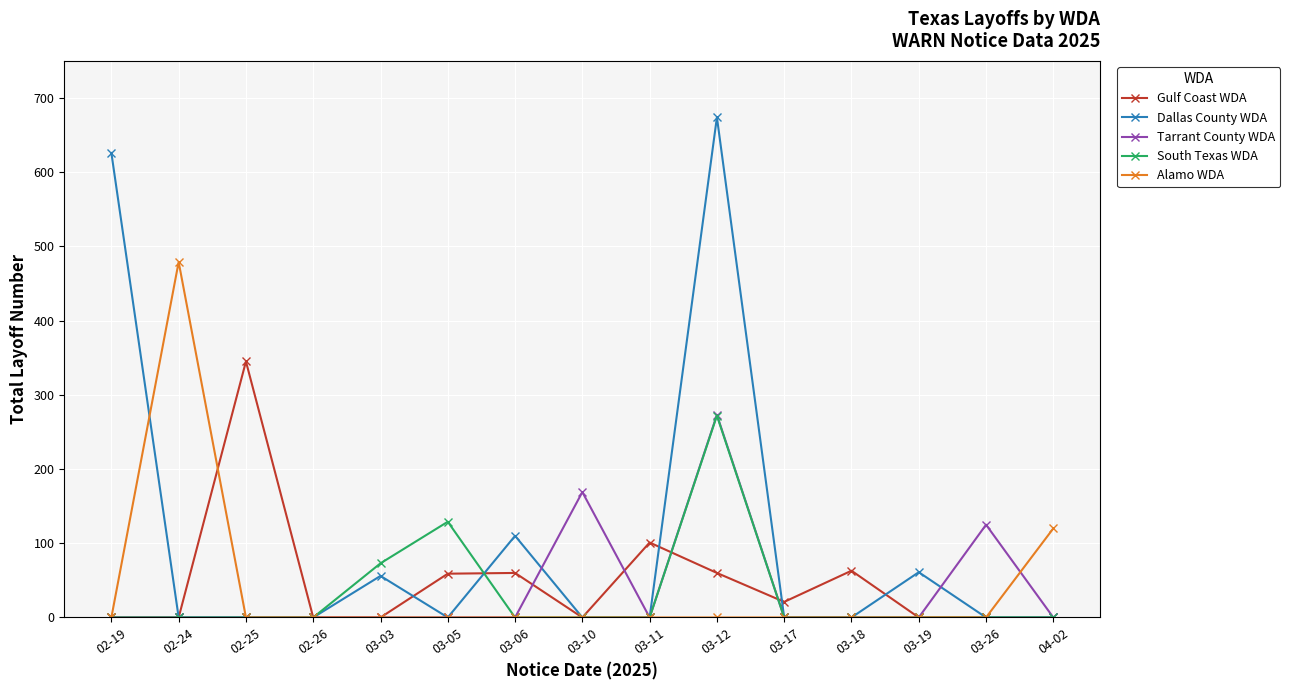

At which category is the sum across all series the highest?

03-12